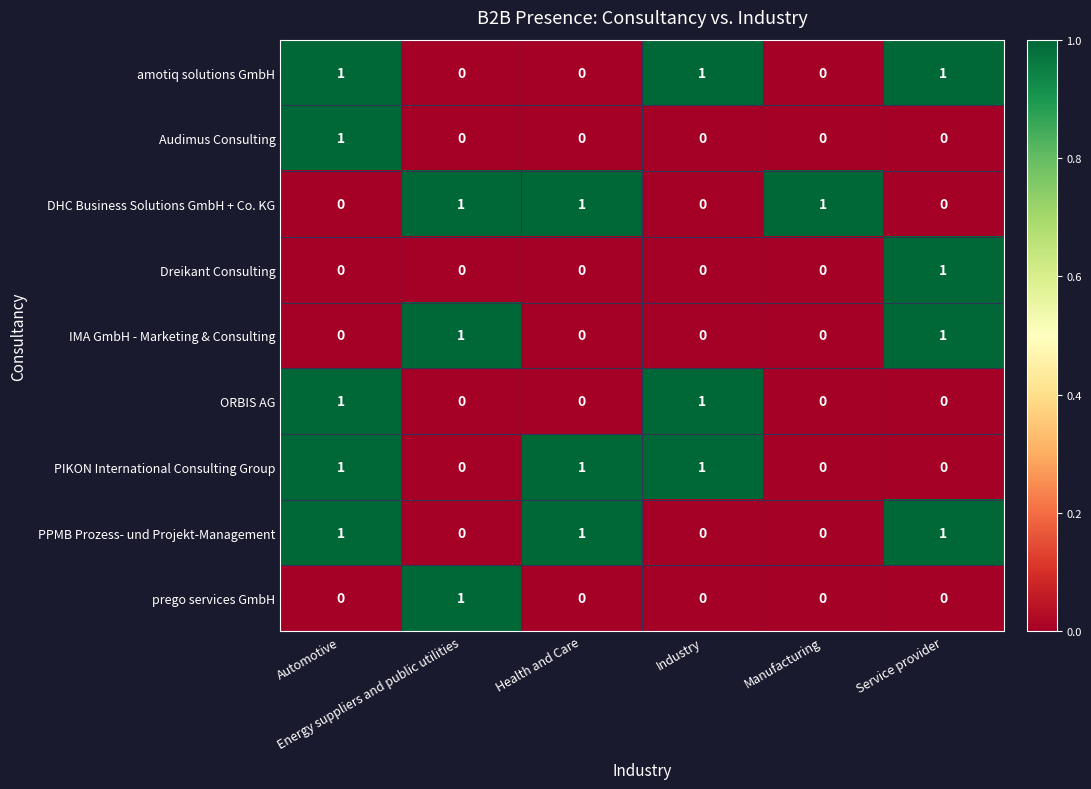

What is the sum of all amotiq solutions GmbH values?

3